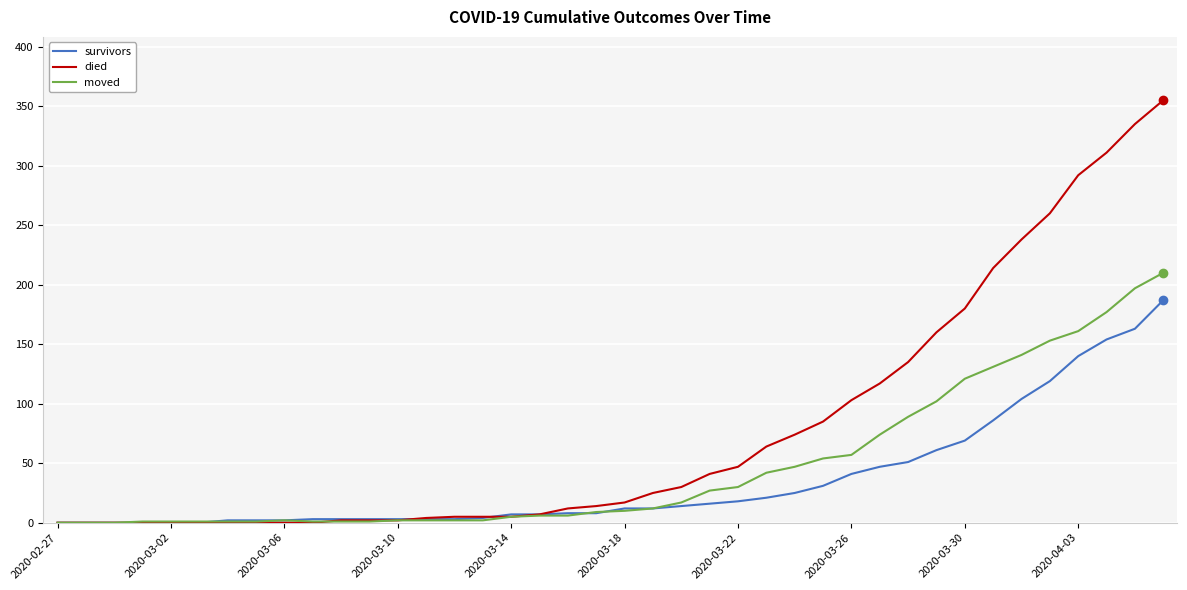

What is the greatest value displayed?

355